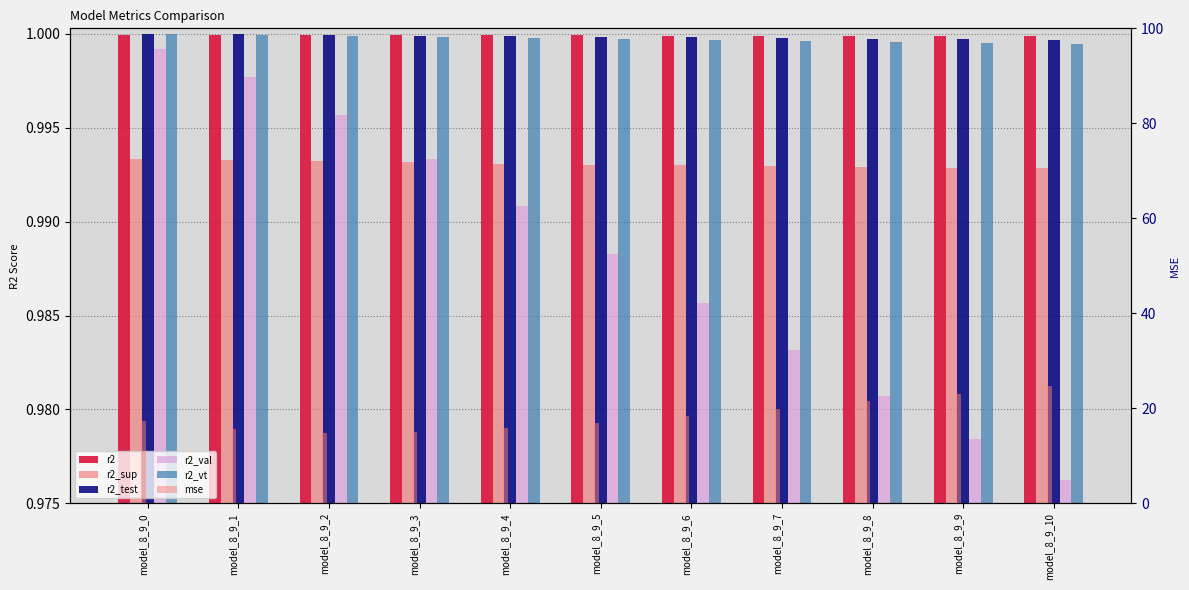

Is the value of r2_val at model_8_9_6 greater than the value of mse at model_8_9_8?

No